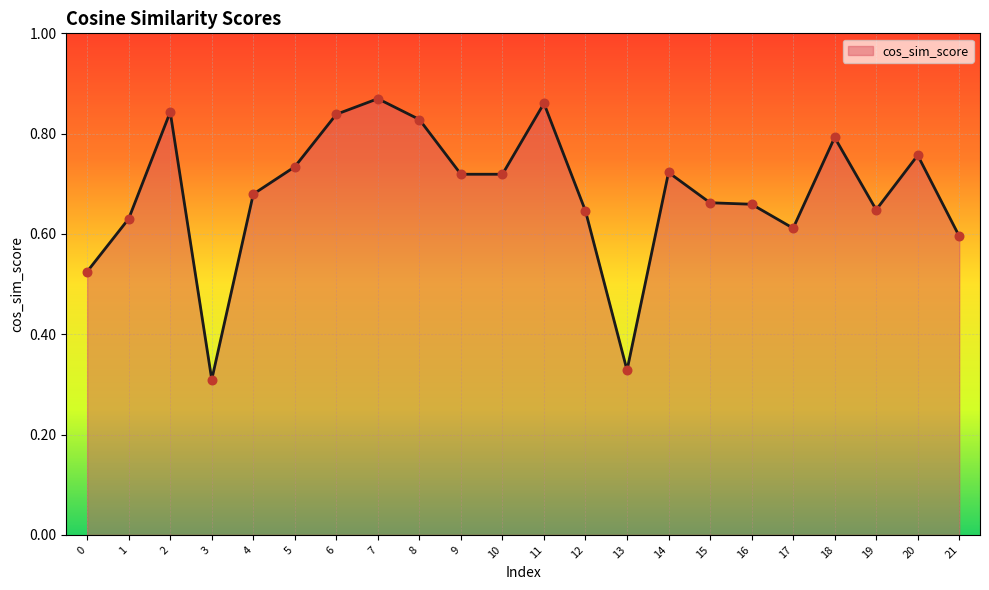

What is the change in value from 3 to 12?

+0.3